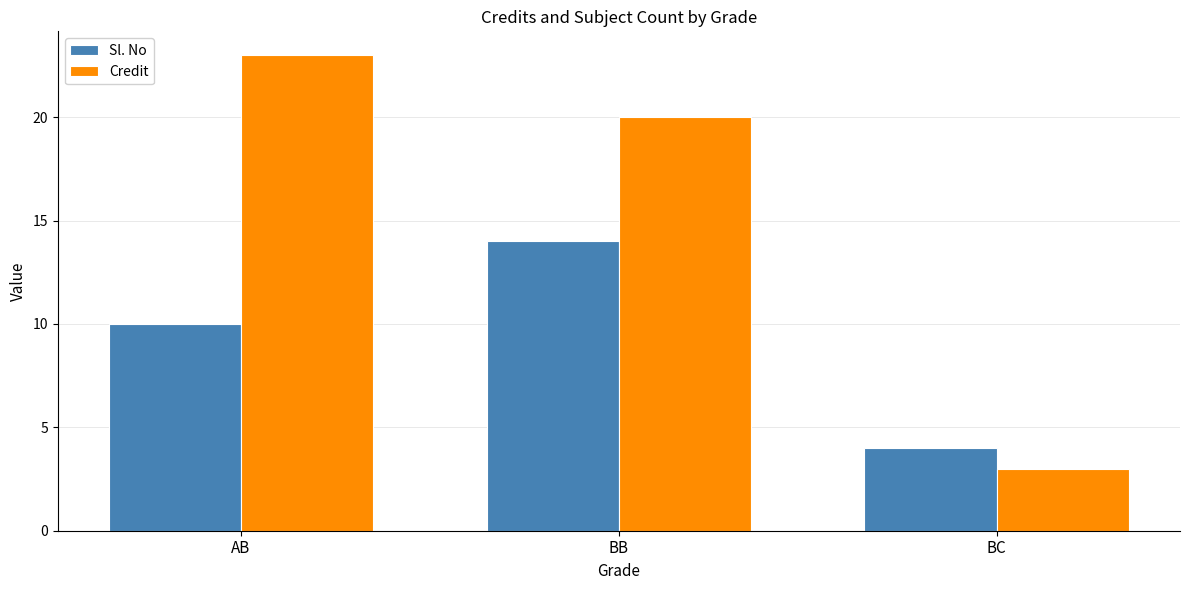

At BC, list the series in order from smallest to largest.

Credit, Sl. No